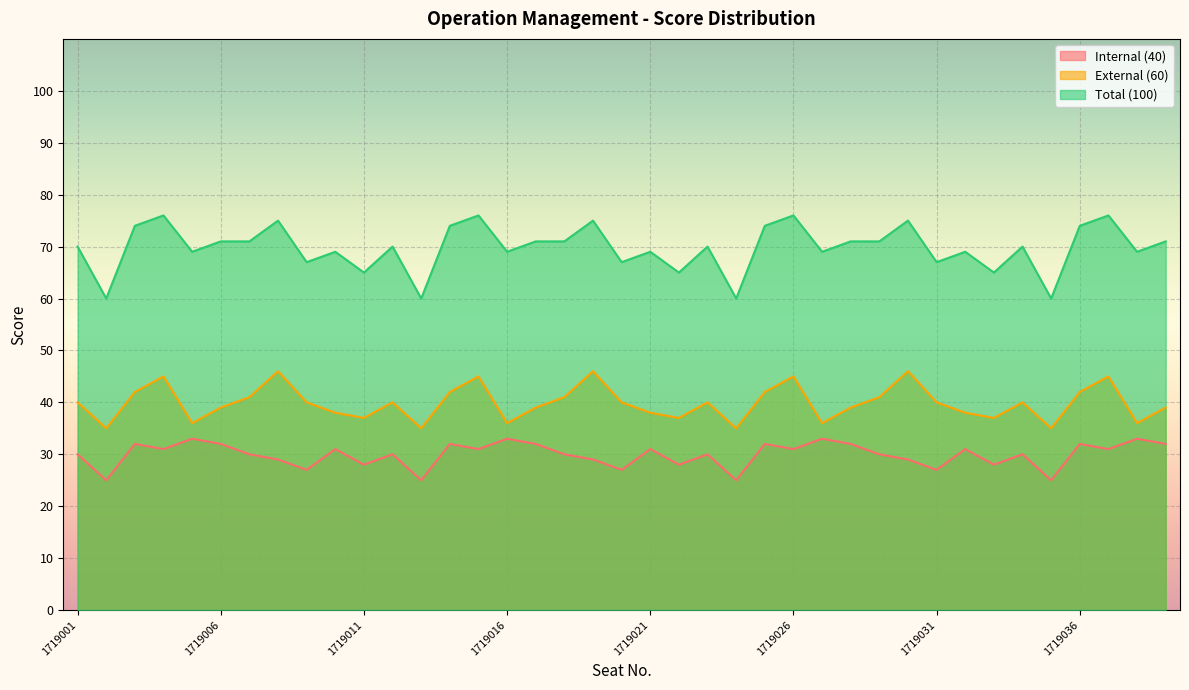

True or false: Total (100) and External (60) intersect in this chart.

False